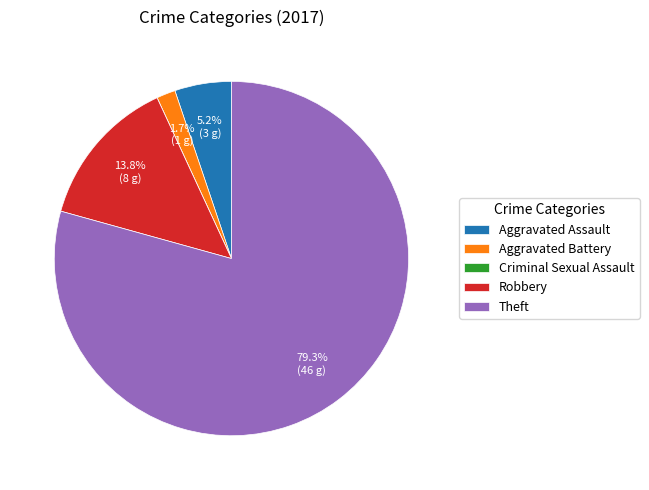

Which slice is the largest?

Theft